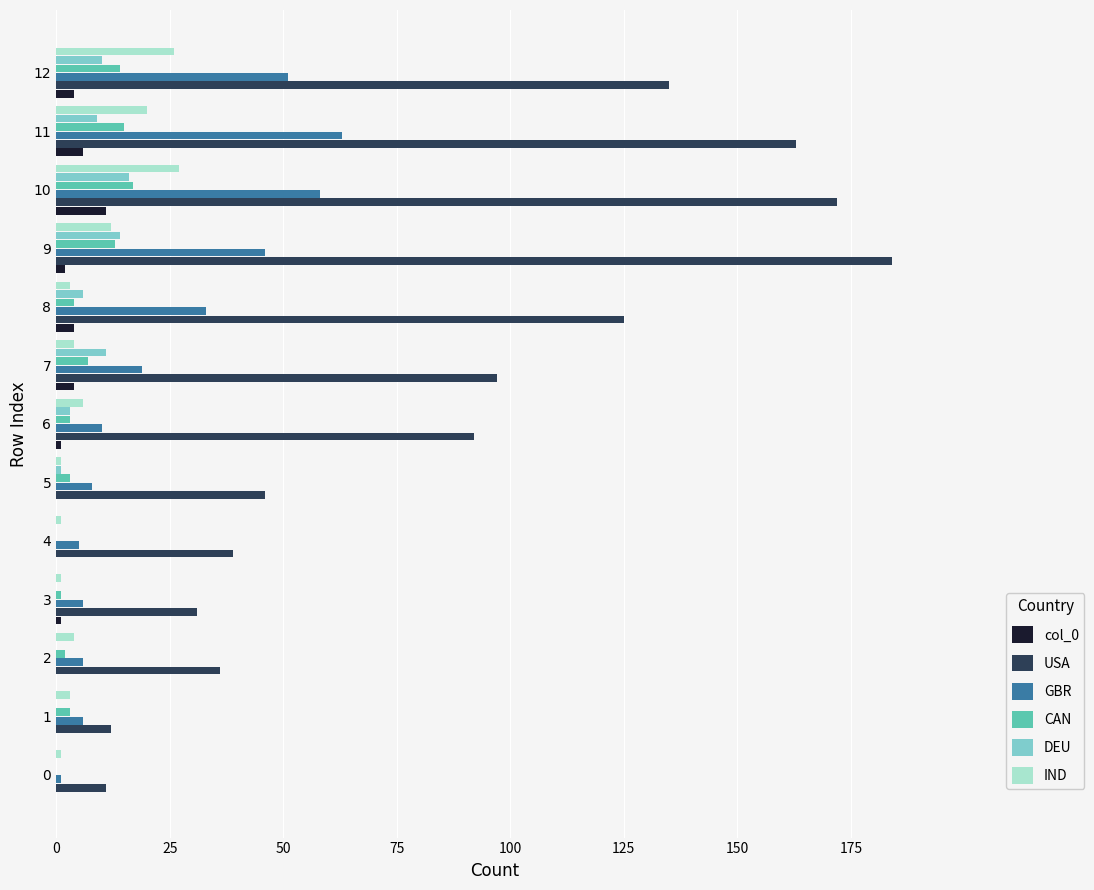

Which series has the largest total across all categories?

USA